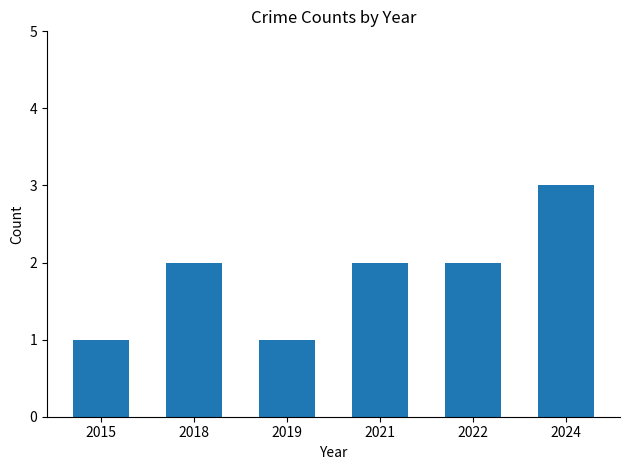

Reading left to right, list all the values displayed in this chart.

2015=1	2018=2	2019=1	2021=2	2022=2	2024=3